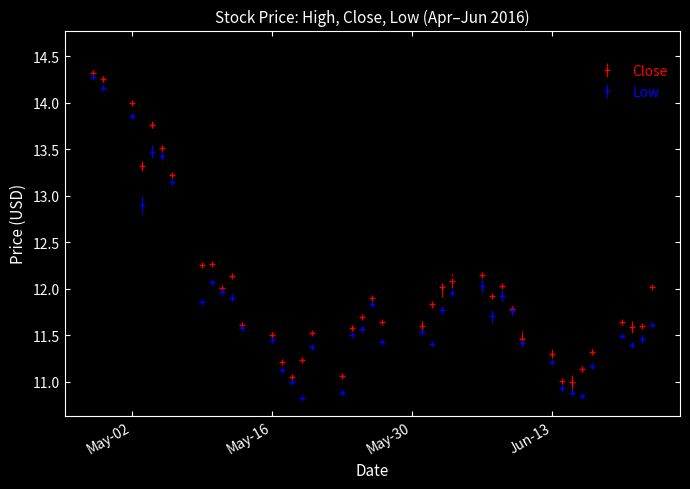

At which category does the chart reach its minimum across all series?

2016-05-19